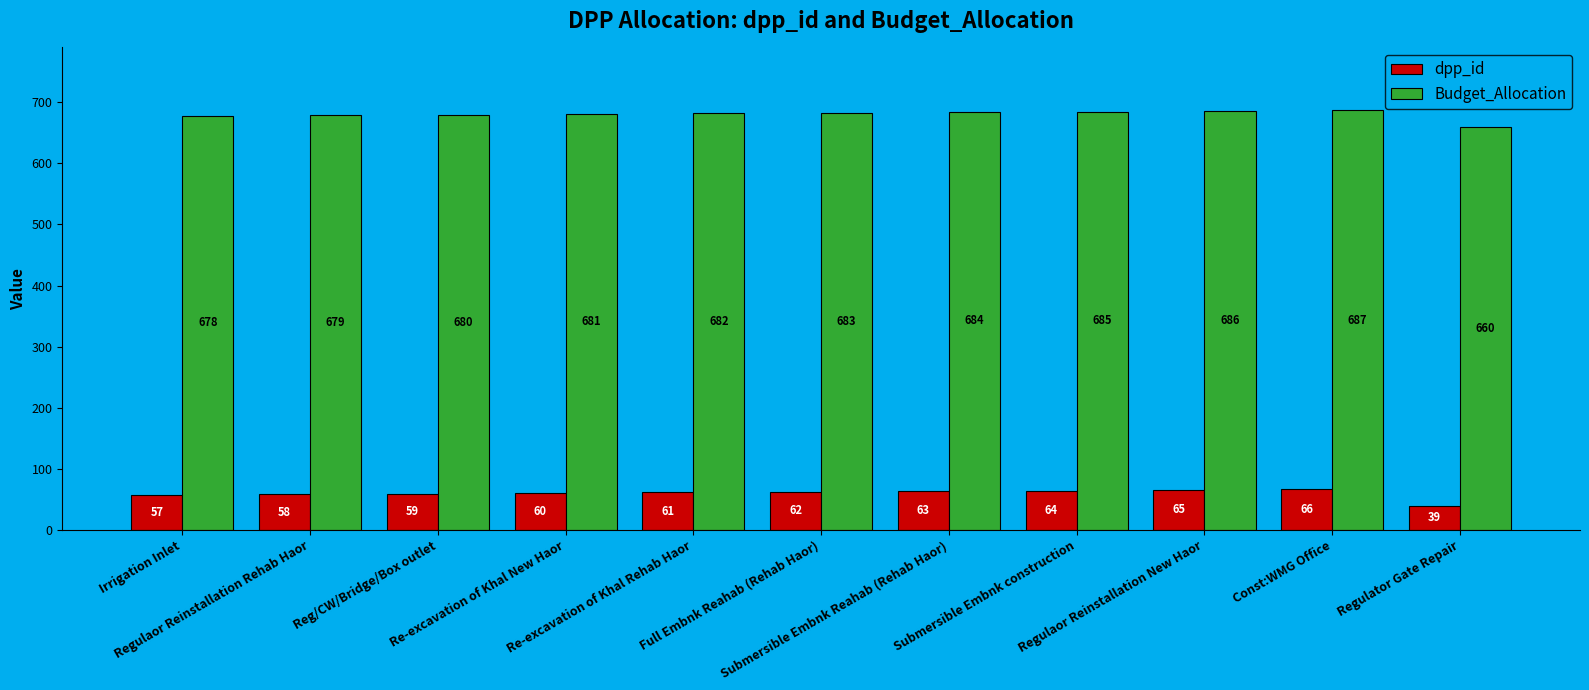

Is the value of Budget_Allocation at Const:WMG Office greater than the value of dpp_id at Submersible Embnk construction?

Yes